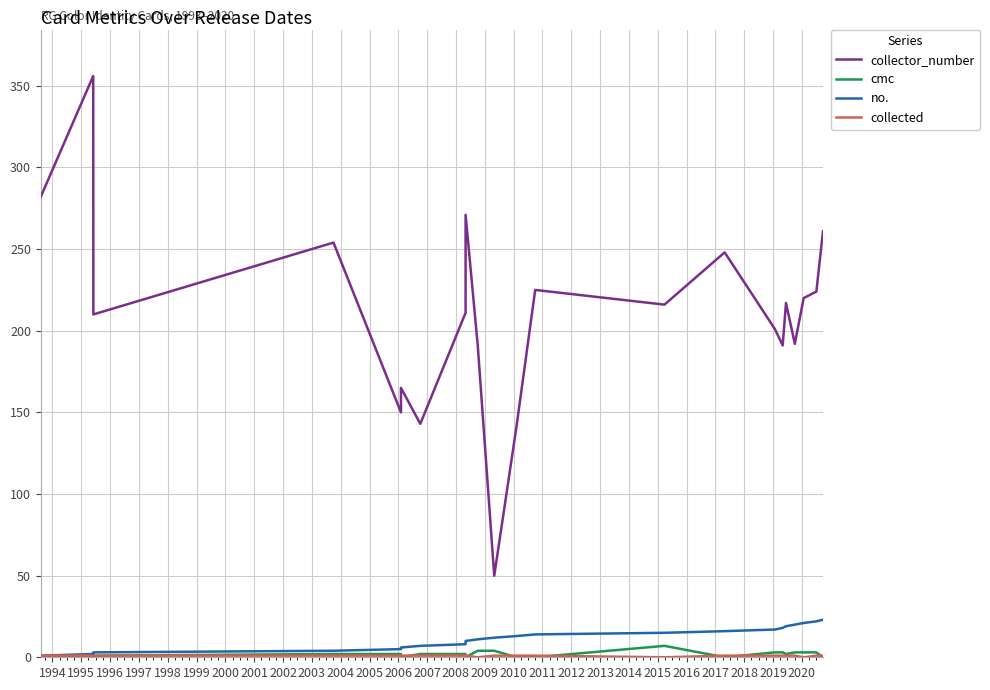

Is the value of collector_number at 1994 greater than the value of collected at 2008?

Yes